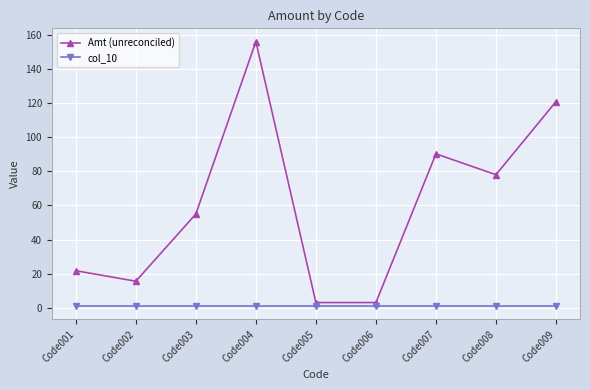

At how many categories does at least one series exceed 36?

5